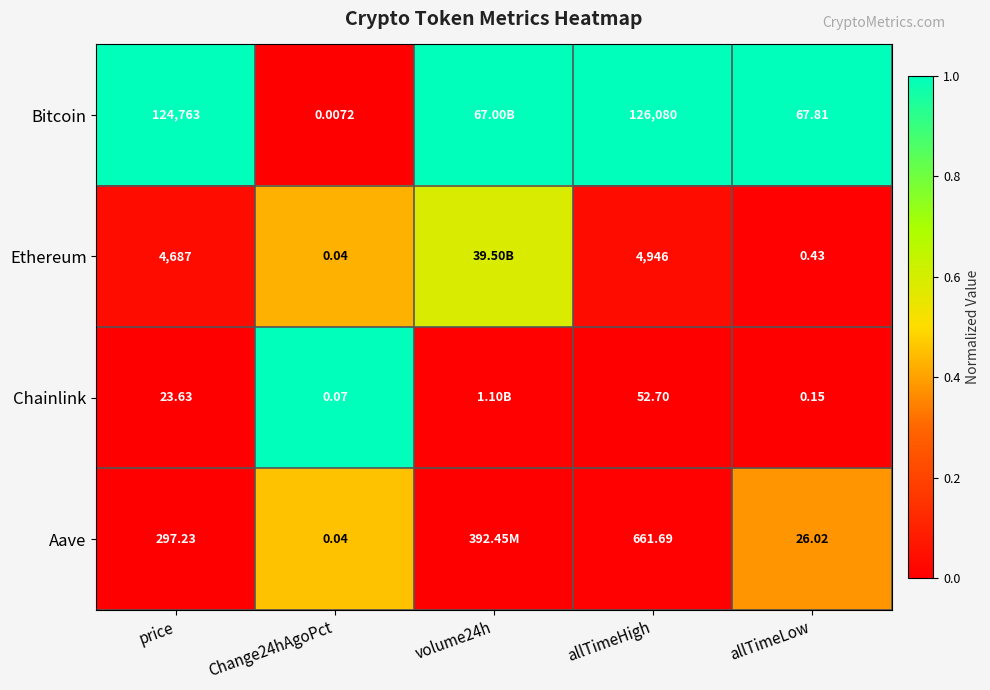

Between Change24hAgoPct and allTimeHigh, which series saw the biggest shift?

Bitcoin